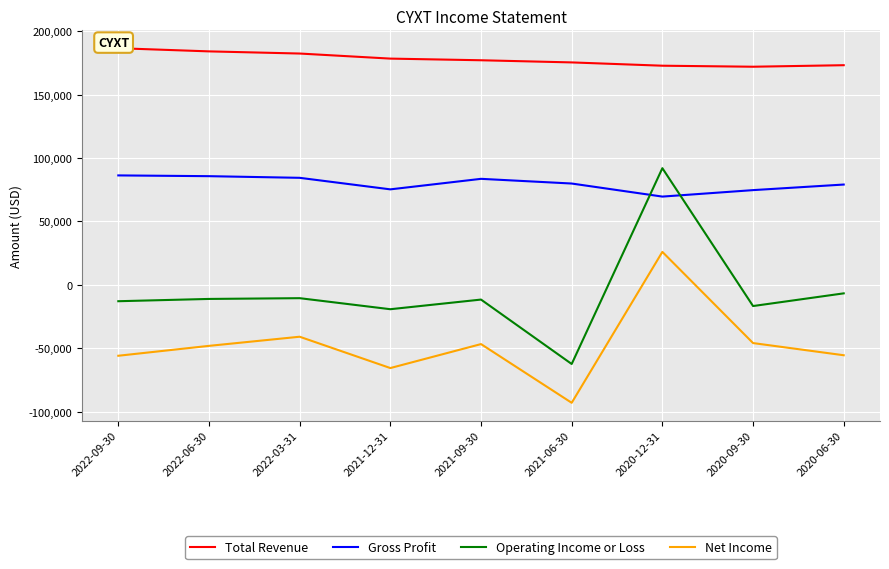

Which series changed the most between 2021-09-30 and 2020-09-30?

Gross Profit